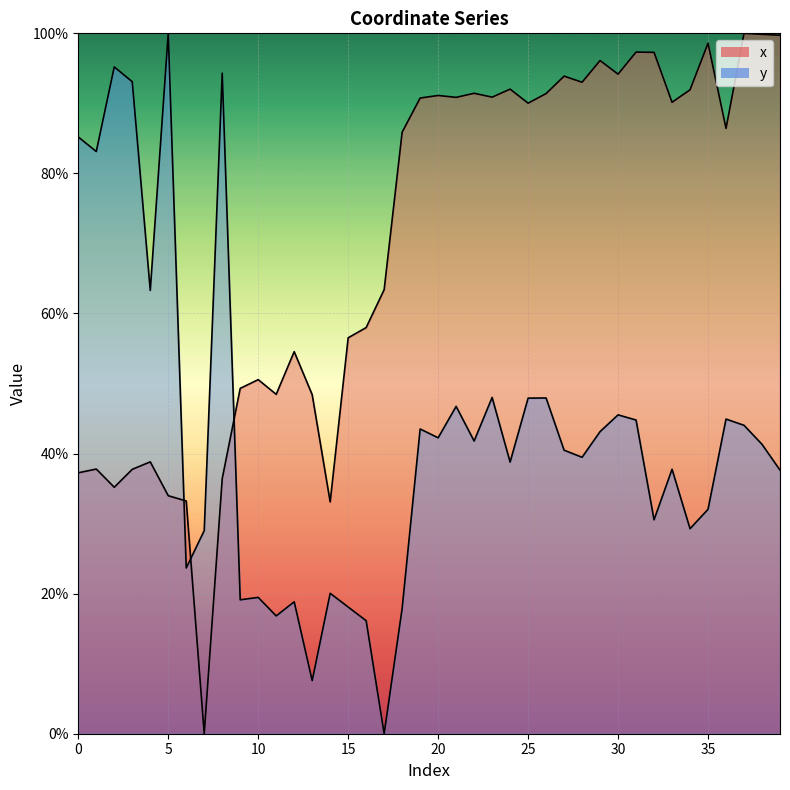

How many intersections are there between y and x?

3